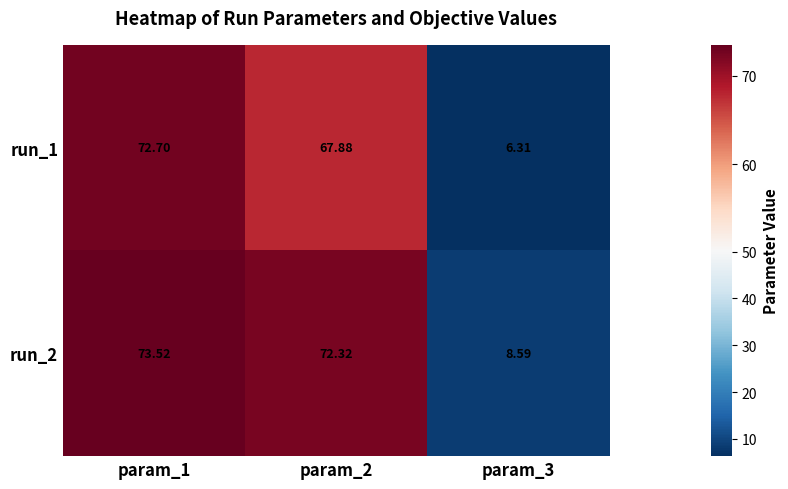

At which category does the chart reach its minimum across all series?

param_3